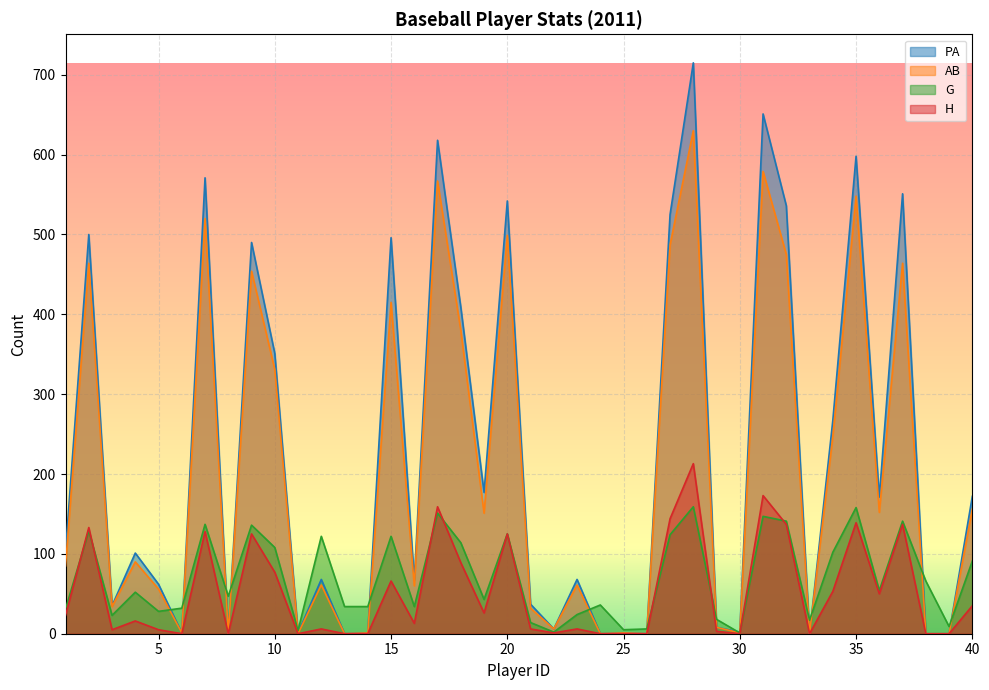

The H series shows 143 at 25. True or false?

False